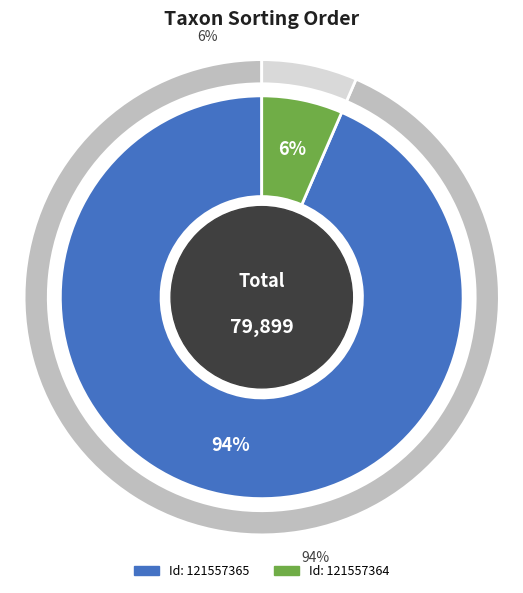

To the nearest percent, what percentage of the pie is 121557365?

94%